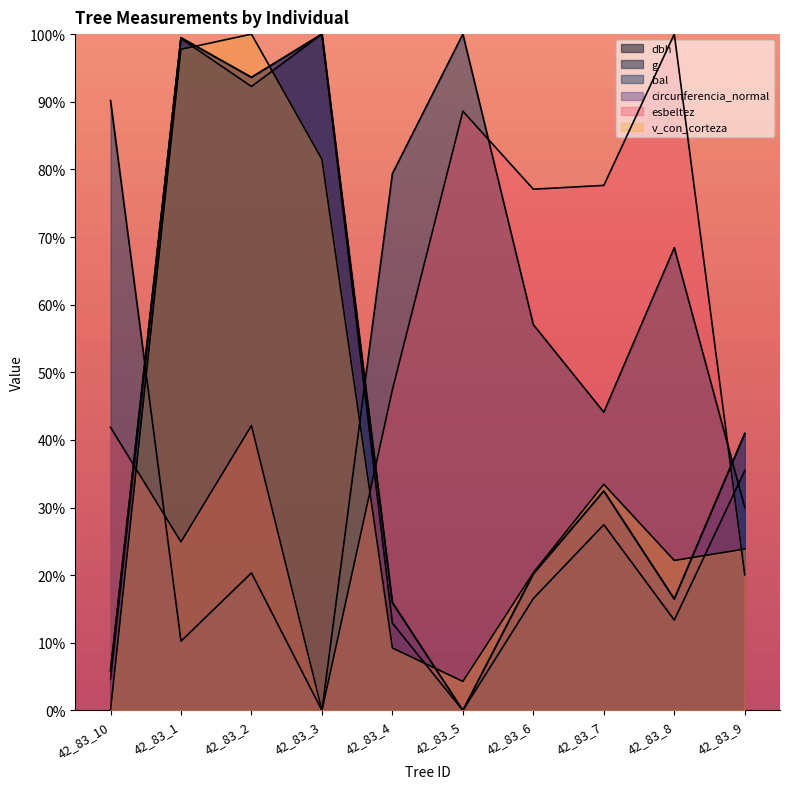

What is the spread (max minus min) of values at 42_83_2?

79.7